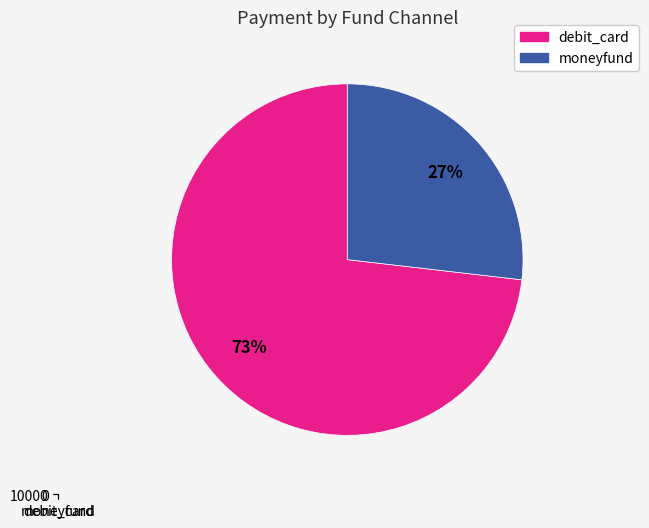

Does 0 represent more than half of the total?

No